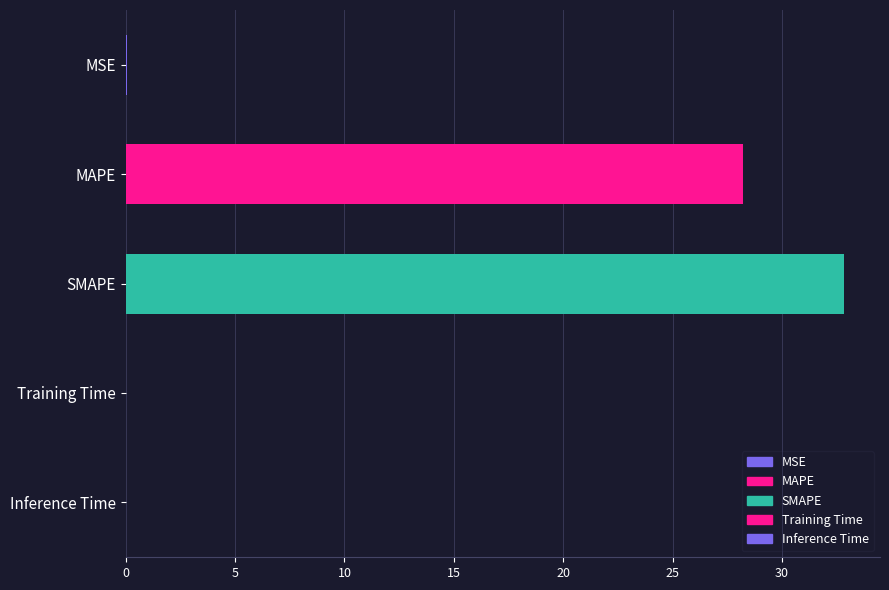

Where is the data nearest to the value 16?

MAPE